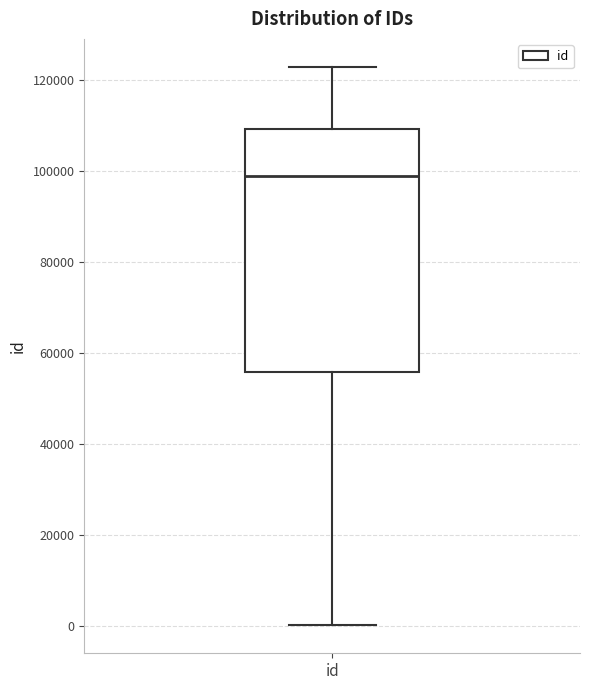

Read this box plot against the y-axis: the position of the median line, the range covered by the box, and the ends of both whiskers. The values are not printed on the chart, so give them approximately, as read against the axis.

median 98000, box 56000 to 110000, whiskers 0 to 122000